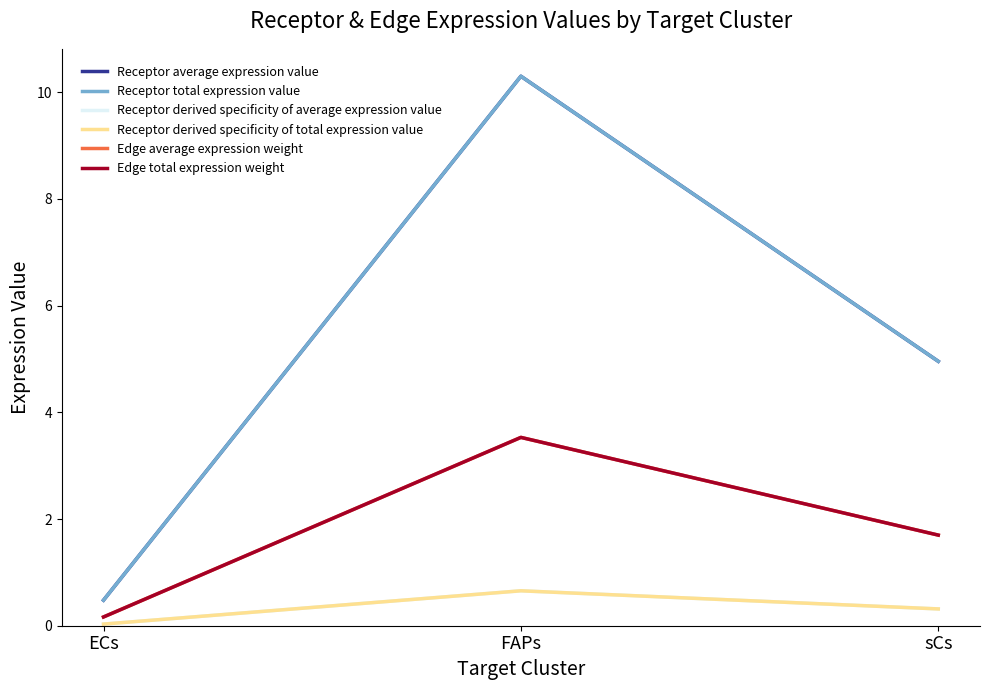

At which label does Receptor average expression value first exceed 4?

FAPs